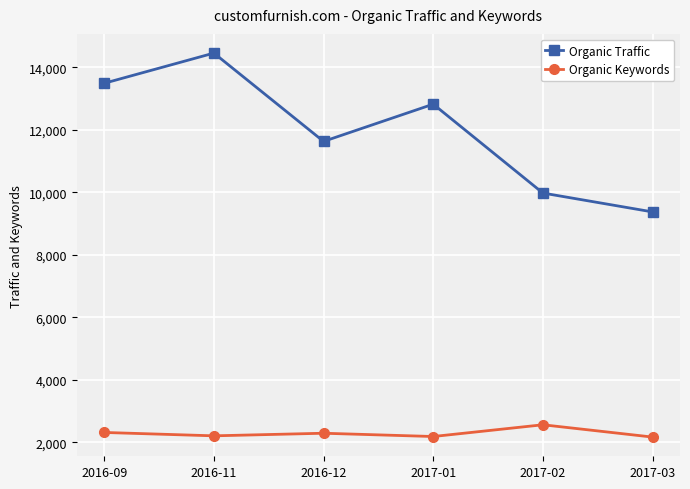

True or false: Organic Keywords and Organic Traffic cross at least once.

False